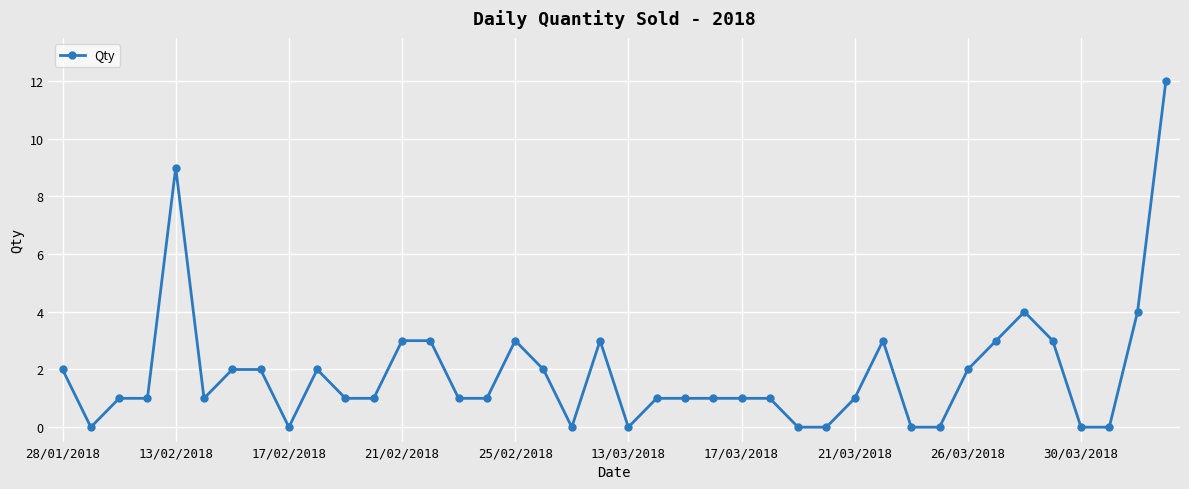

What is the value of the 30th point from the left?

3